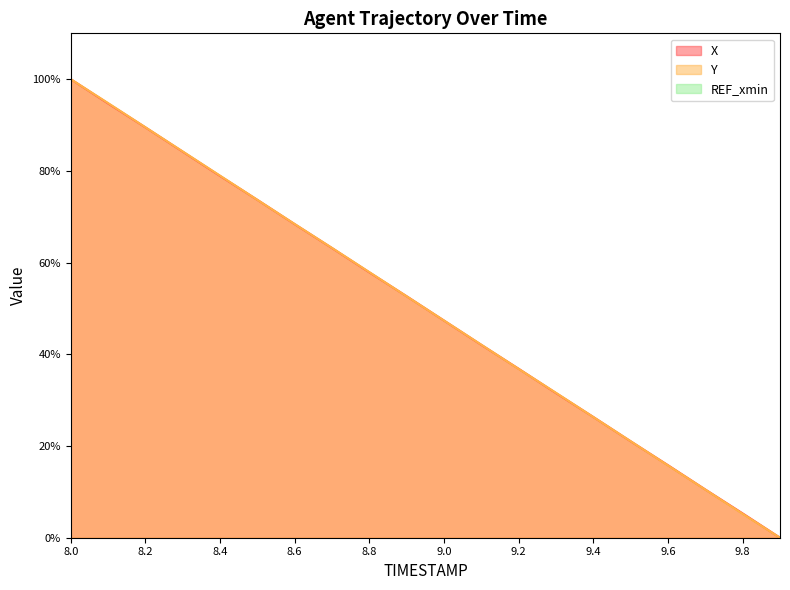

True or false: X has a value of 57.9 at 8.8.

True